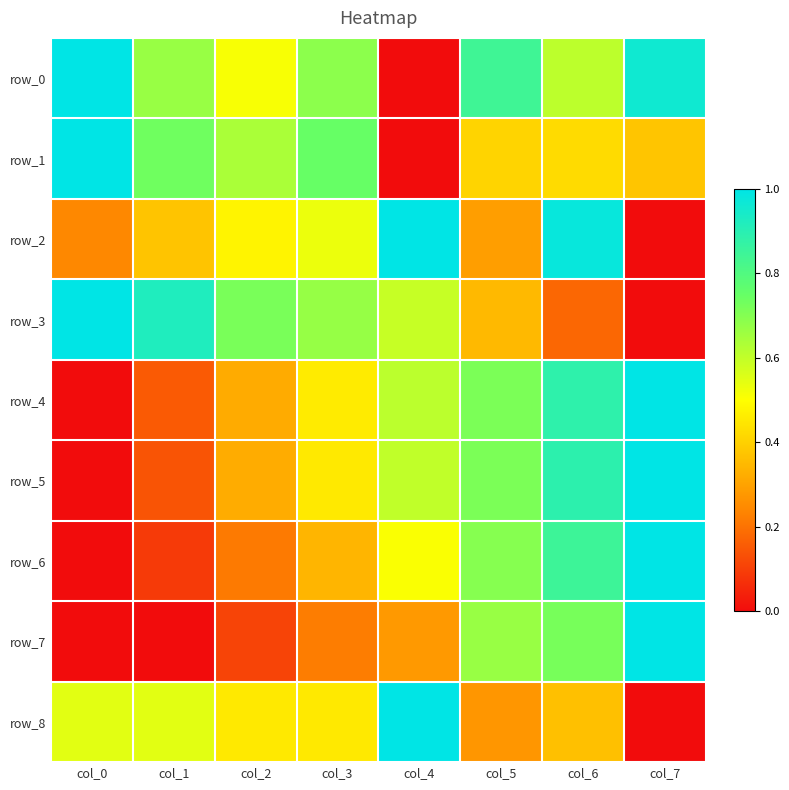

Is the value of row_2 at col_7 greater than the value of row_0 at col_6?

No